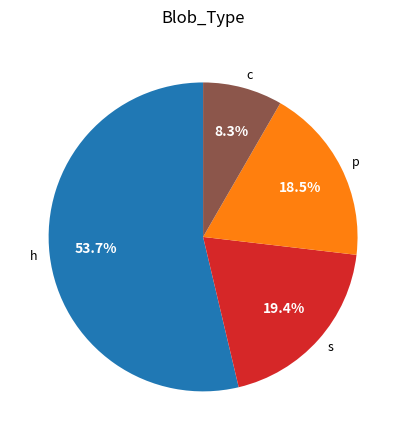

To the nearest percent, what percentage of the pie is s?

19%